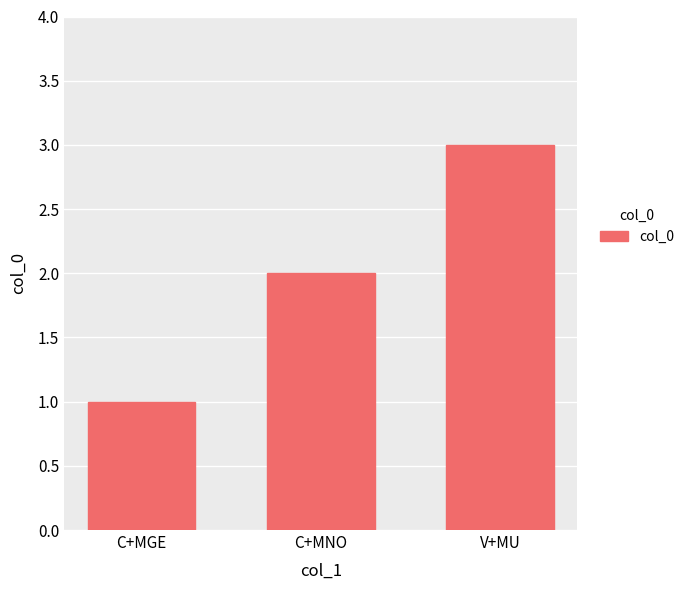

Reading left to right, what are all the values shown in this chart?

1	2	3